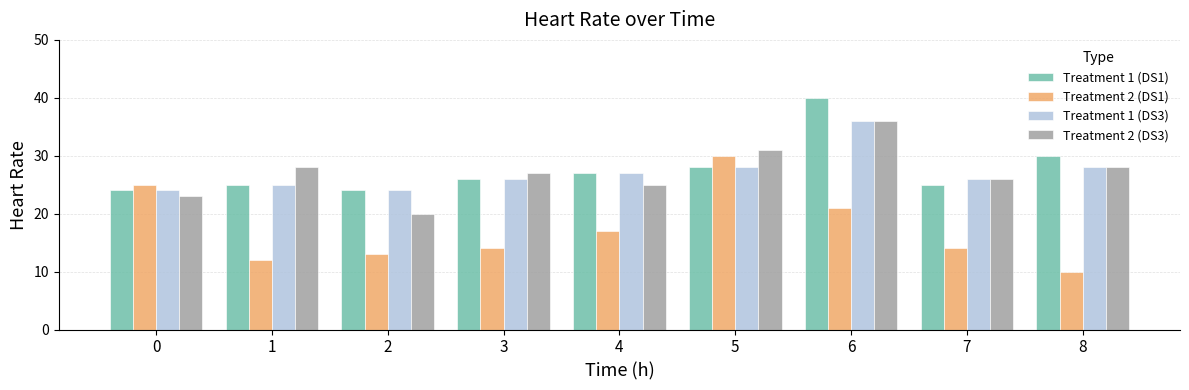

What is the difference between the maximum and minimum values in the Treatment 1 (DS1) series?

16